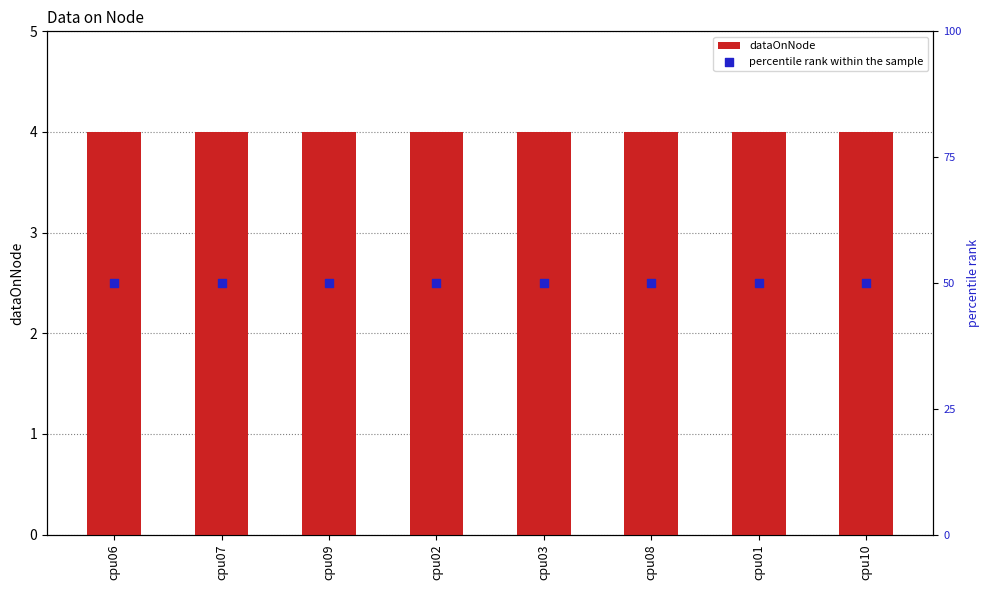

Which series reaches the minimum Y coordinate?

dataOnNode